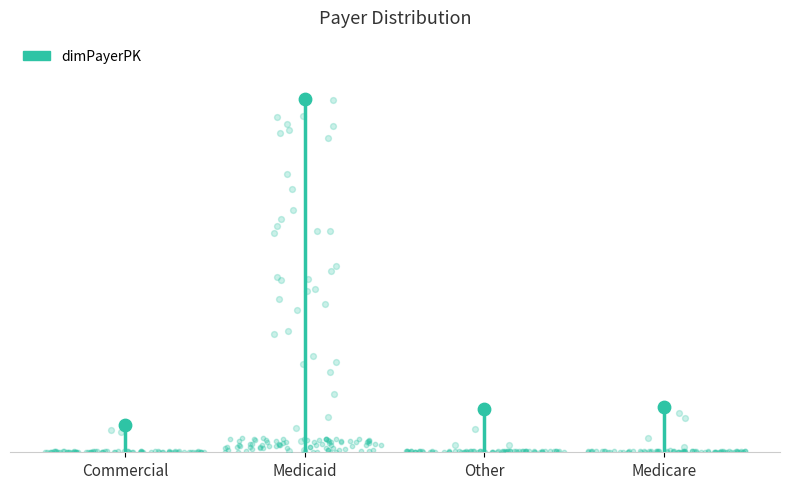

What is the change in value from Medicaid to Medicare?

-667094